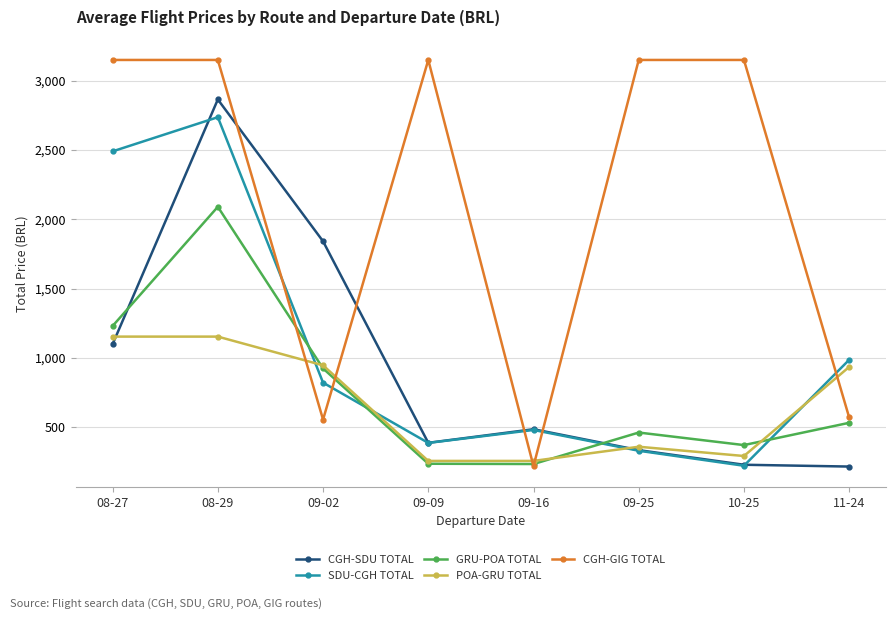

What is the difference between the highest and lowest values at 08-29?

1995.2